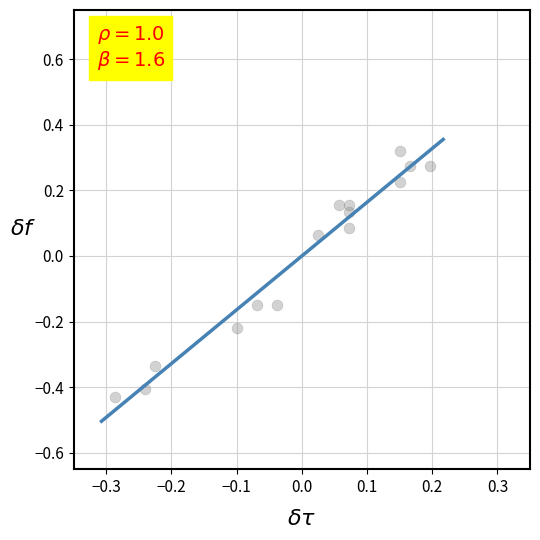

What is the range of Y values (max minus min)?

0.8